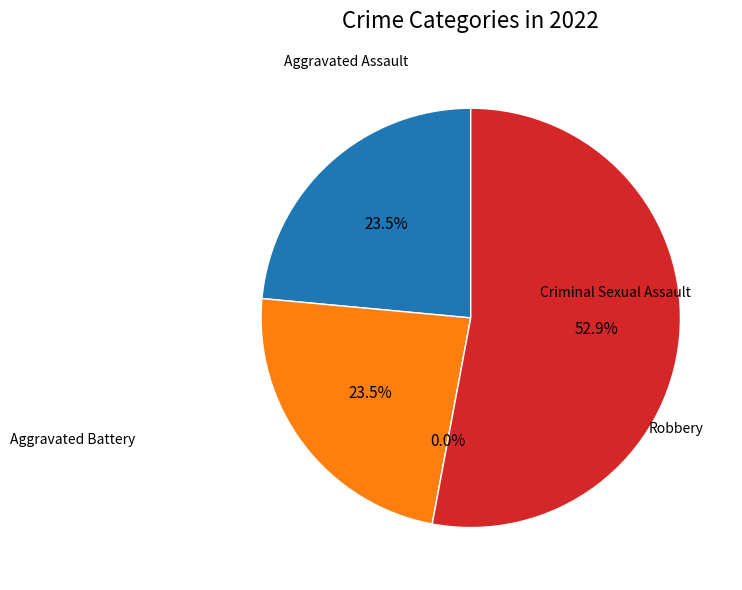

The Robbery slice represents 42% of the pie. True or false?

False